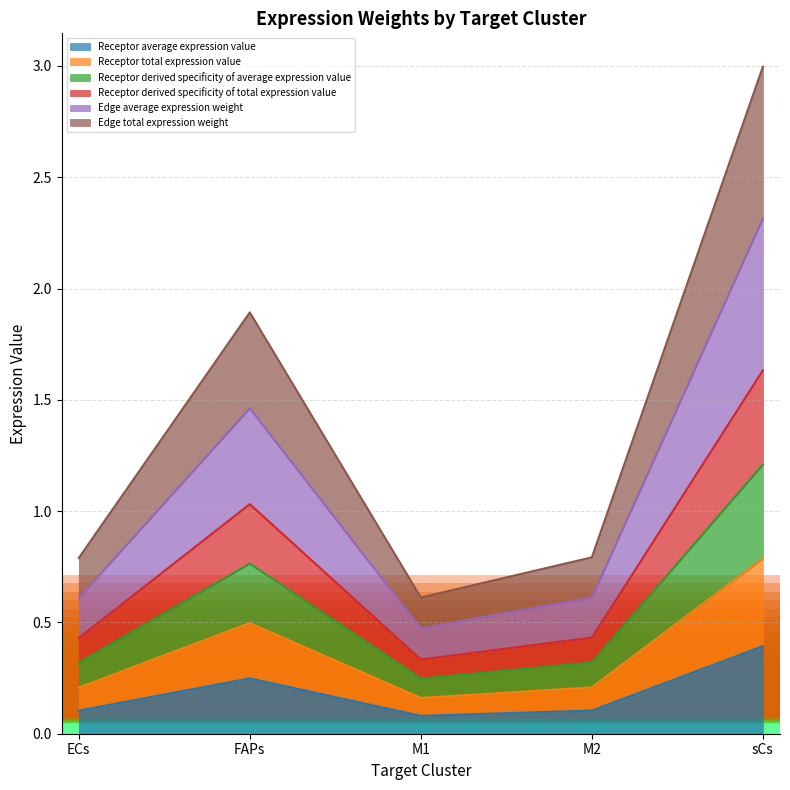

What position from the left is FAPs?

2